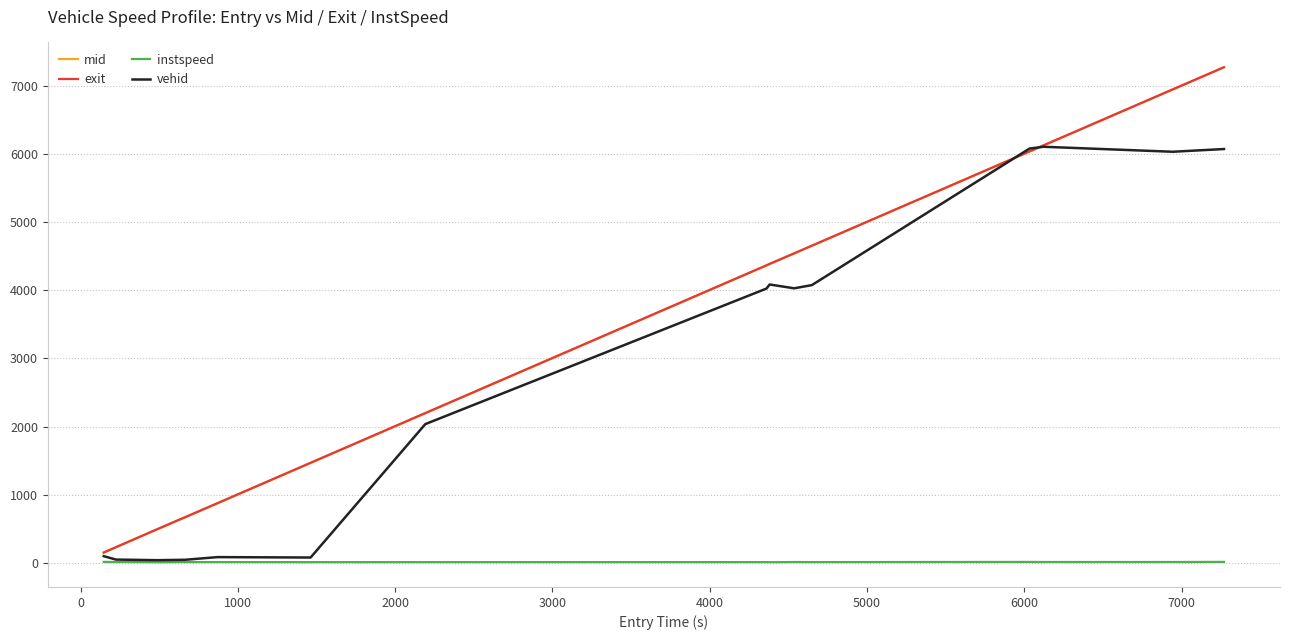

Which series has the largest range (max minus min)?

mid